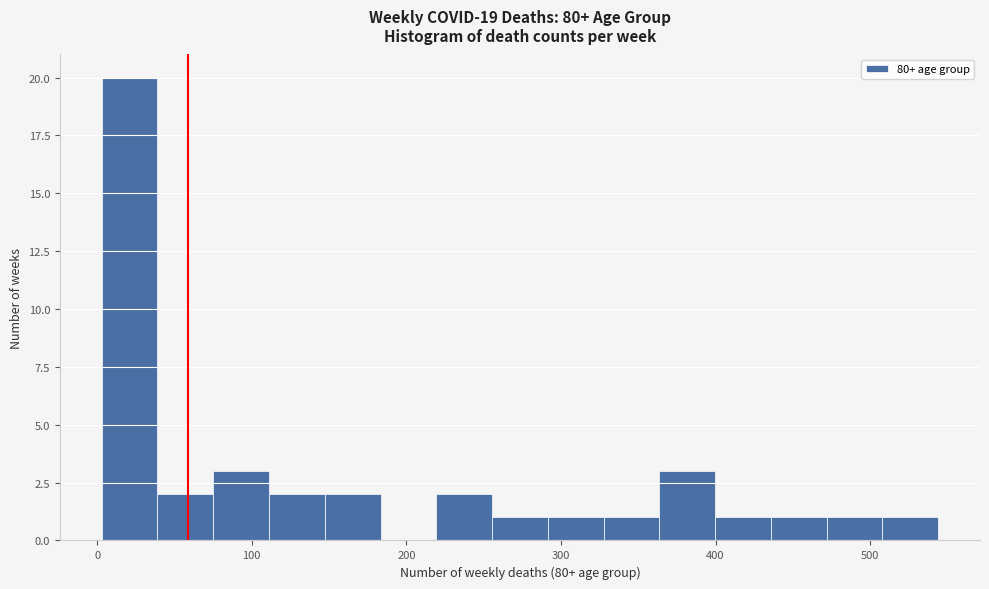

Around what value on the x-axis is the tallest bar? Give the approximate position of its centre, as read against the axis.

20